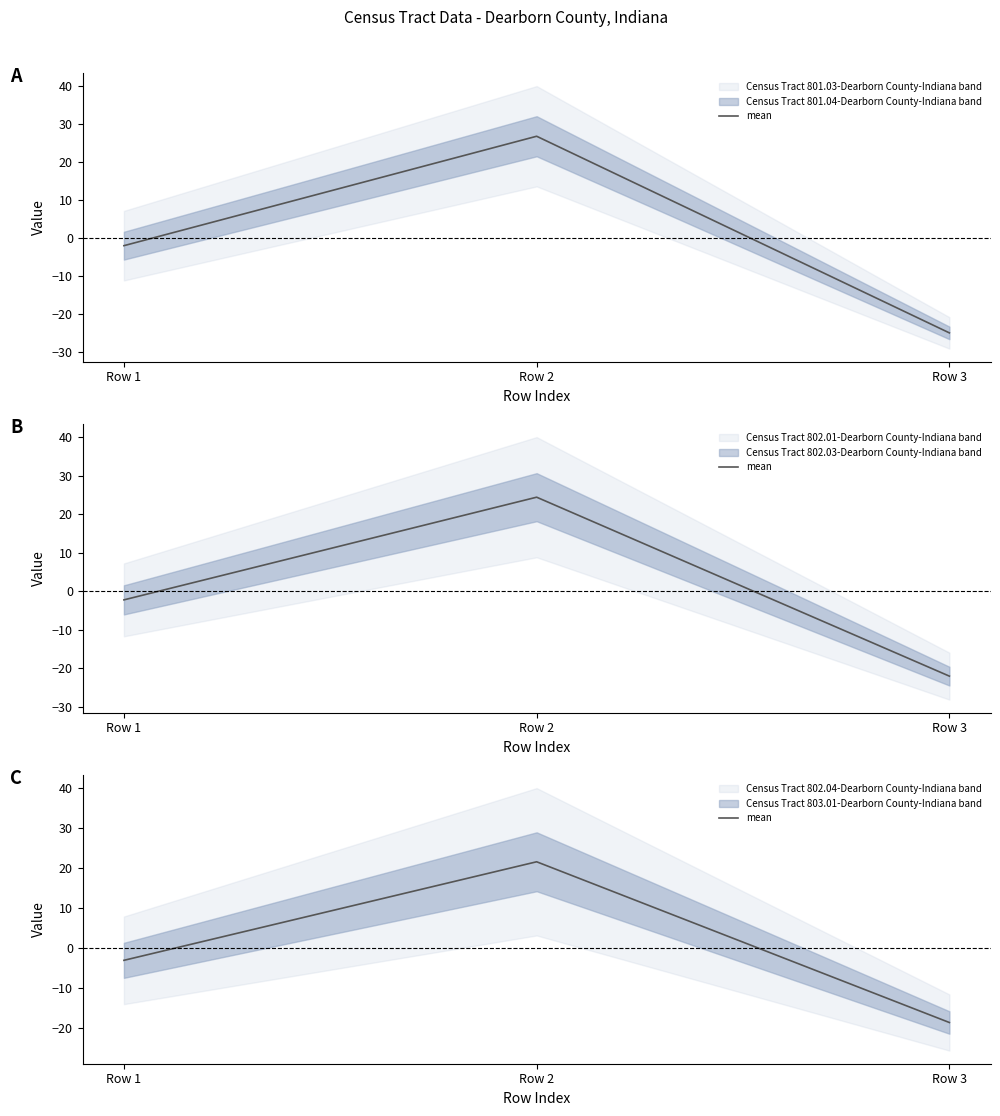

Rank the categories by value from highest to lowest.

Row 2, Row 1, Row 3